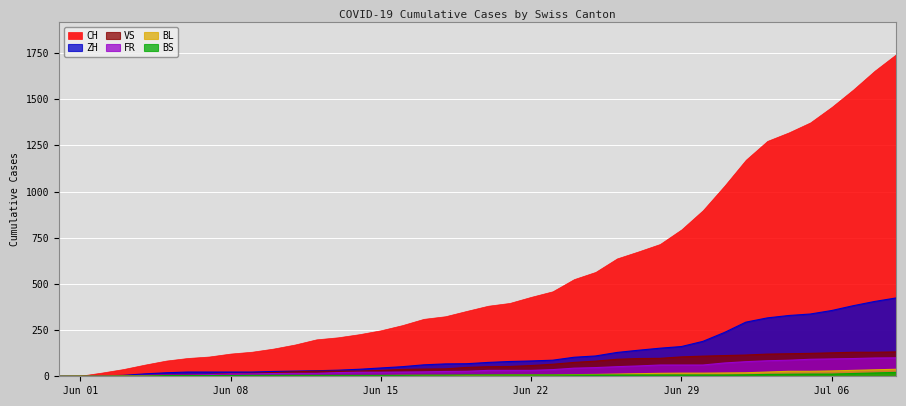

The value of ZH at Jun 29 is 161. True or false?

True